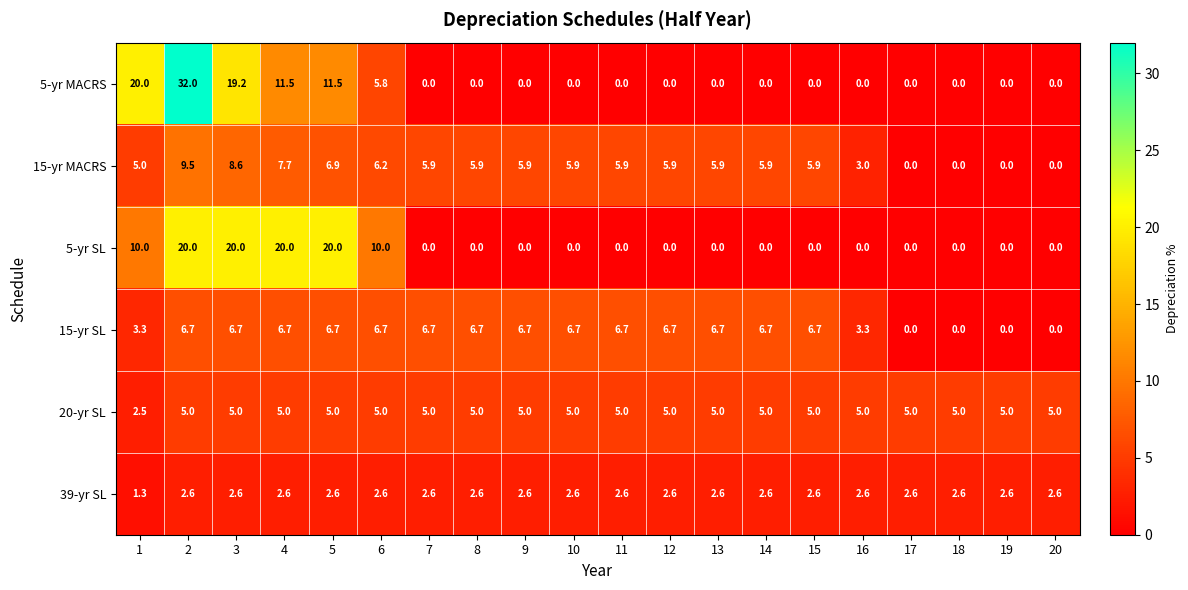

List the series in order of their peak value, highest first.

5-yr MACRS, 5-yr SL, 15-yr MACRS, 15-yr SL, 20-yr SL, 39-yr SL